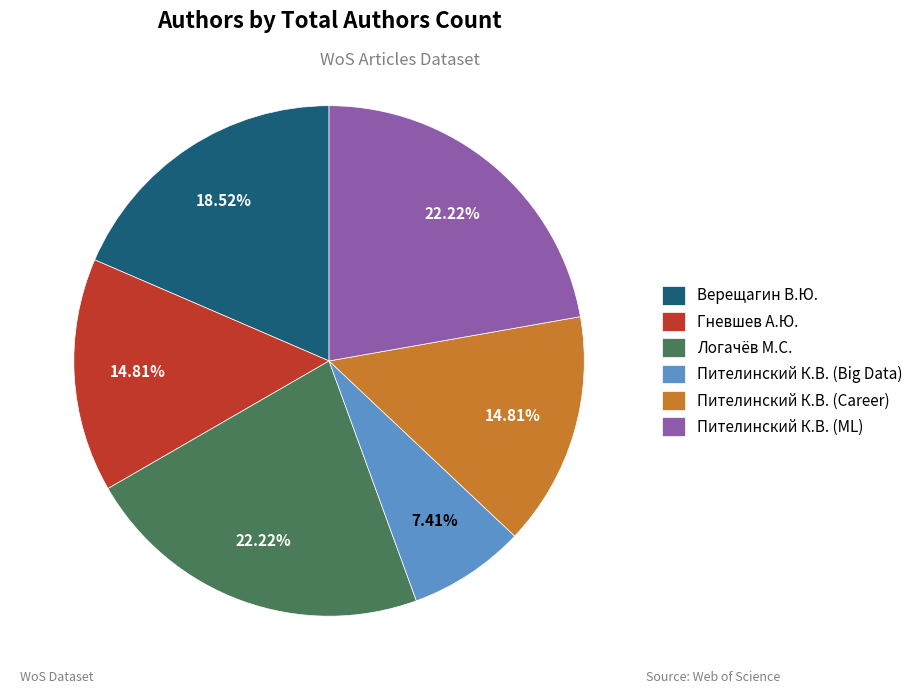

Do Пителинский К.В. (Big Data) and Пителинский К.В. (Career) together represent more than half of the pie?

No